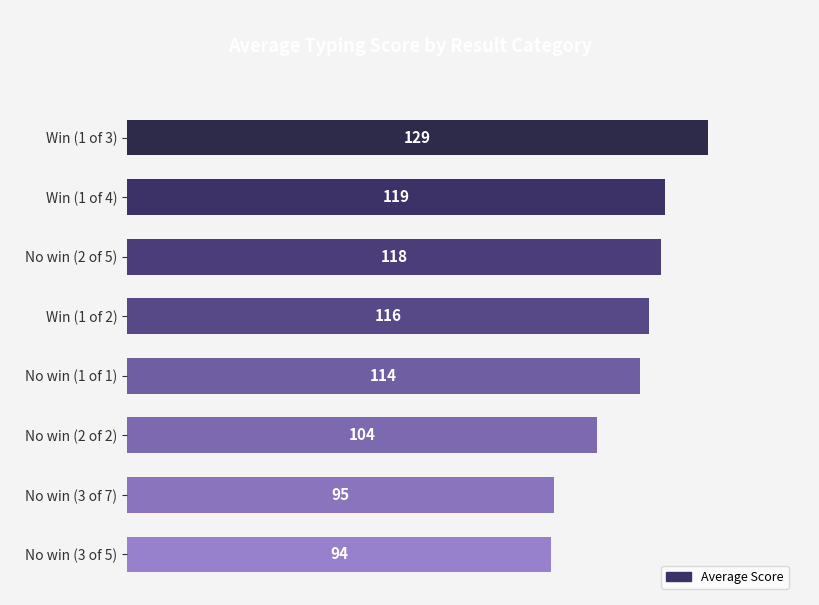

Which label corresponds to the largest value in the chart?

Win (1 of 3)